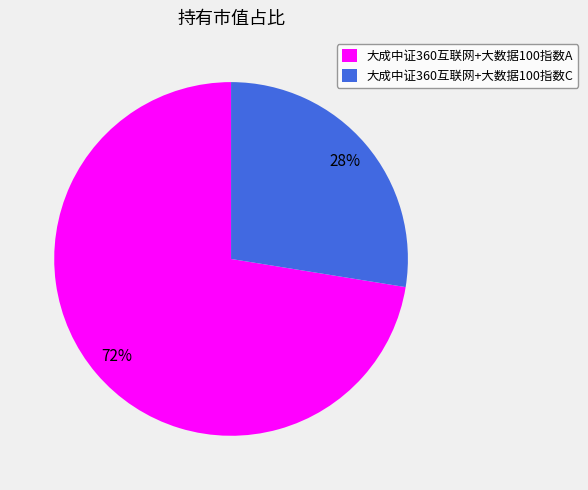

How many slices are in this pie chart?

2